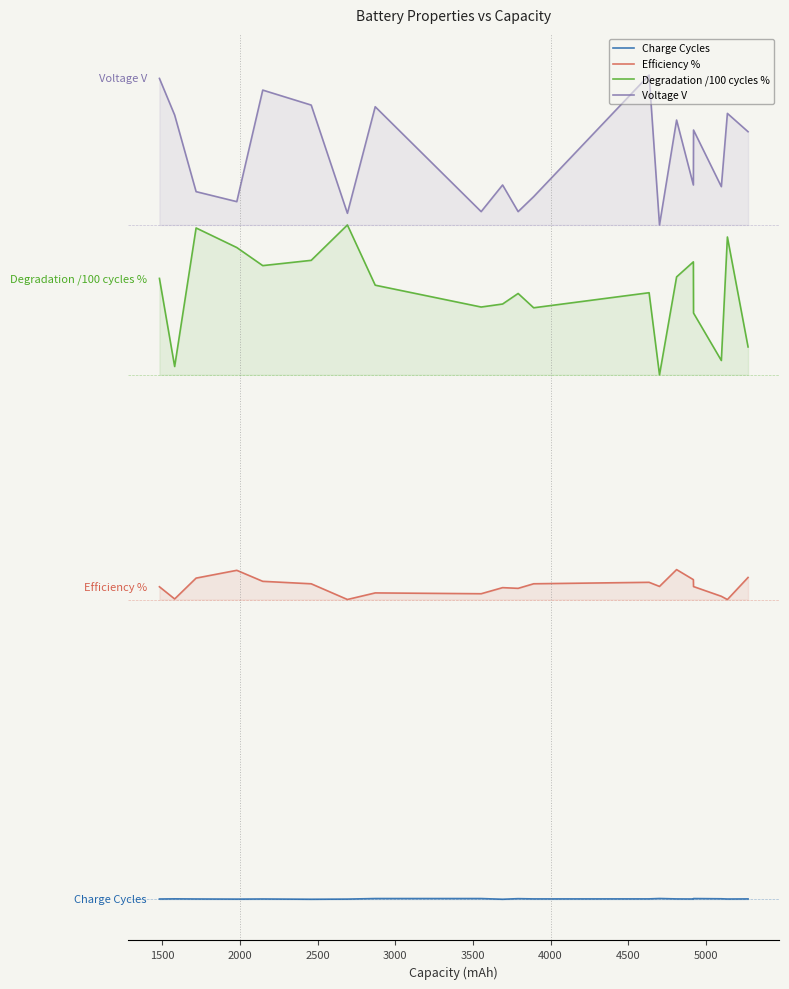

True or false: Efficiency % and Charge Cycles intersect in this chart.

False